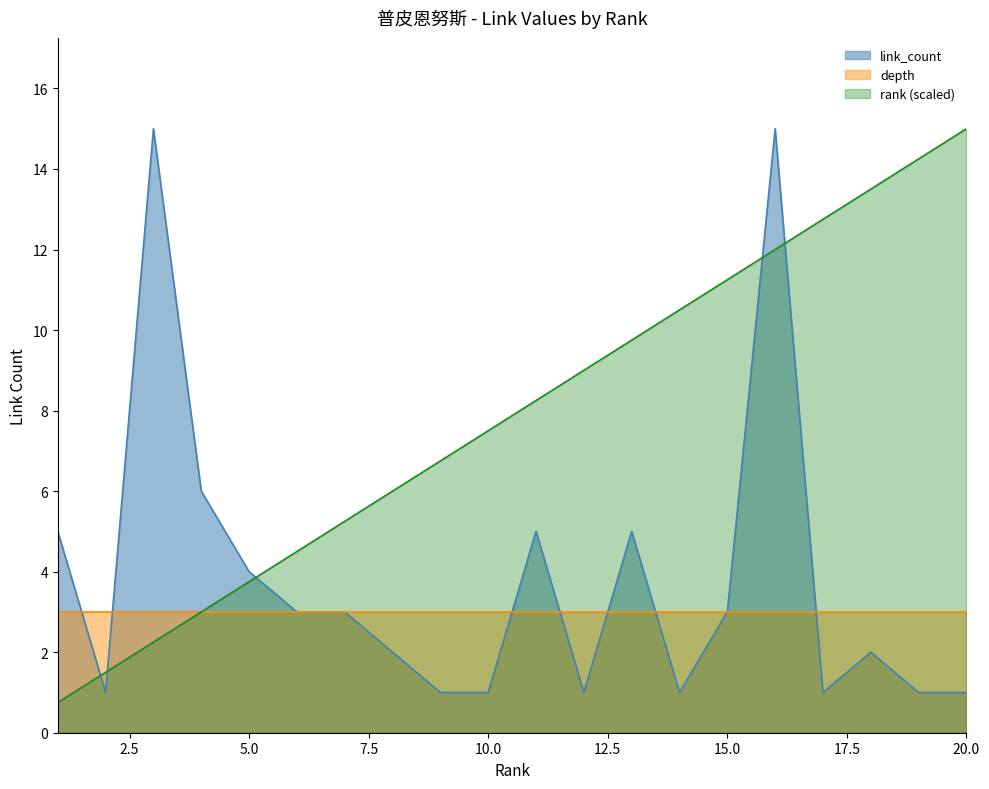

What is the lowest value of the link_count series?

1.0